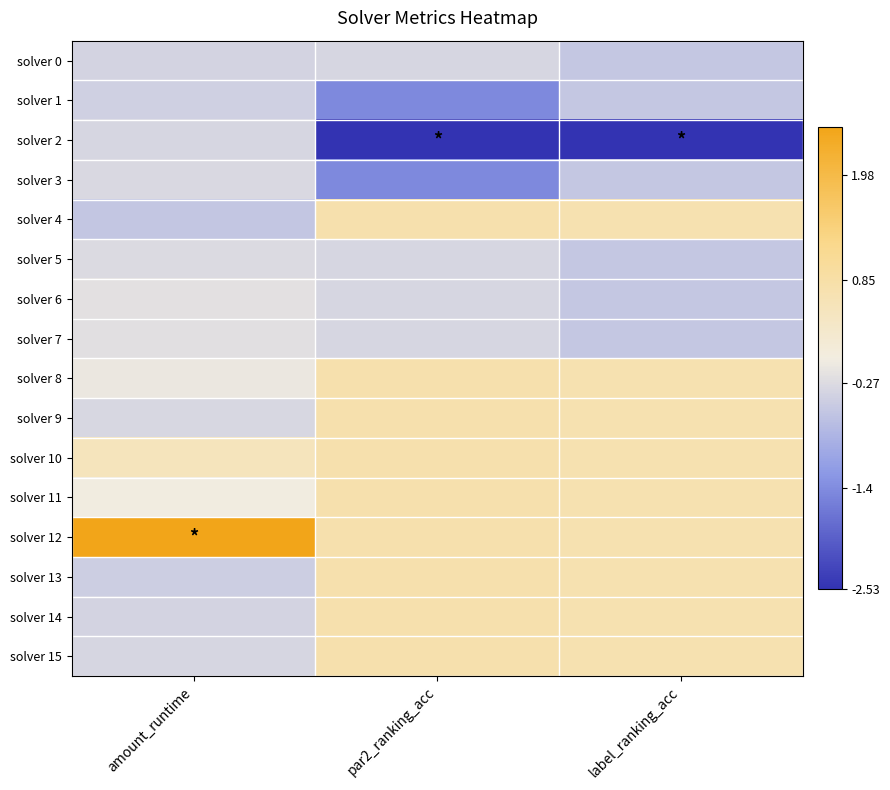

Which has a higher value, amount_runtime or par2_ranking_acc?

par2_ranking_acc